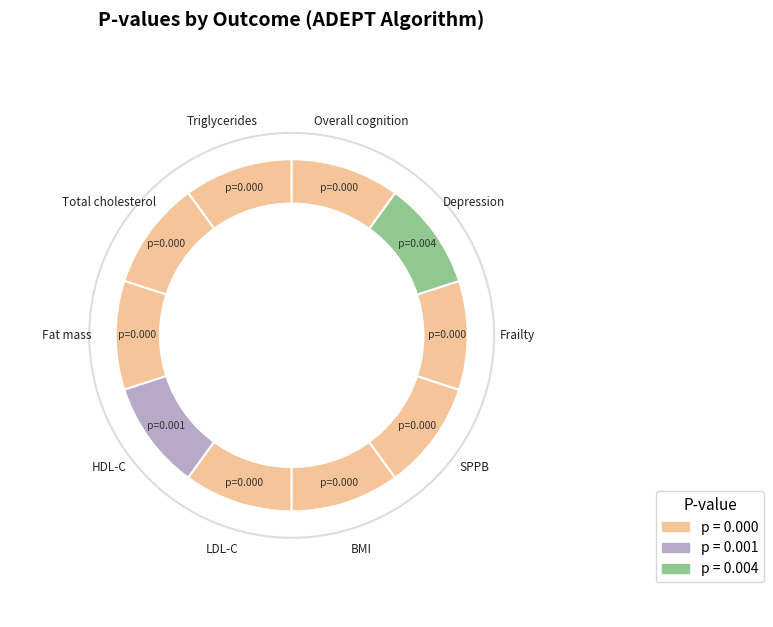

Count the number of slices in the pie.

10